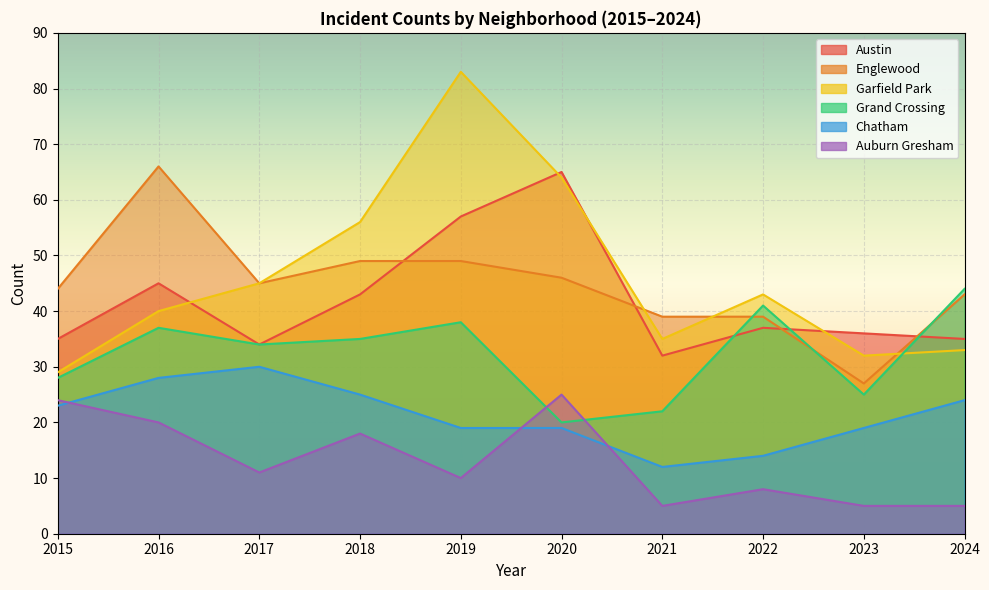

What is the difference between the maximum and minimum values in the Grand Crossing series?

24